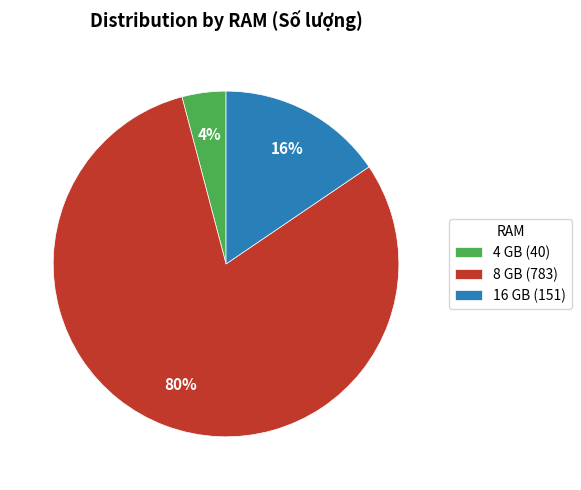

To the nearest percent, what is the difference between the largest and smallest slice percentages?

76%